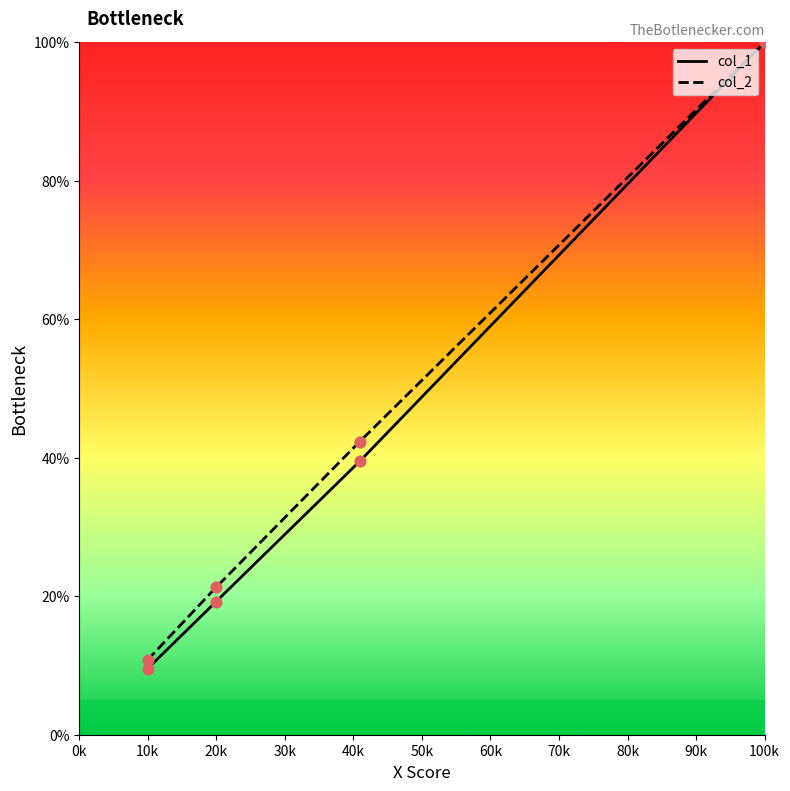

Which series has the widest spread of values?

col_1